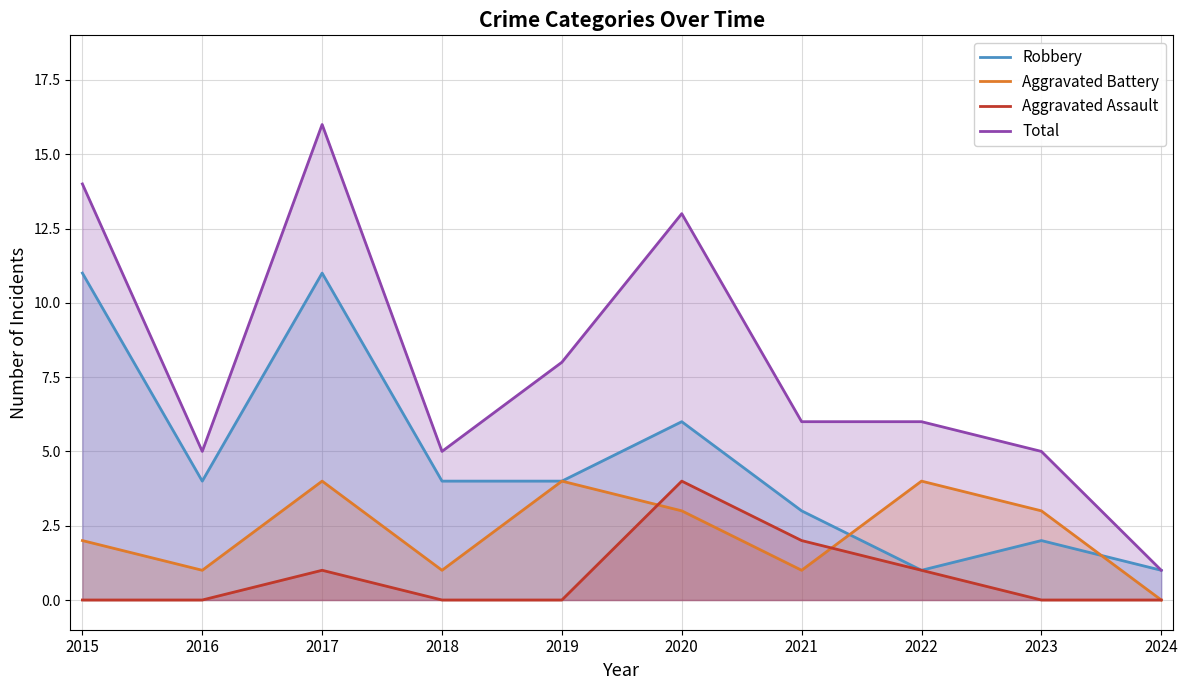

At which label is Aggravated Battery closest to 2?

2015